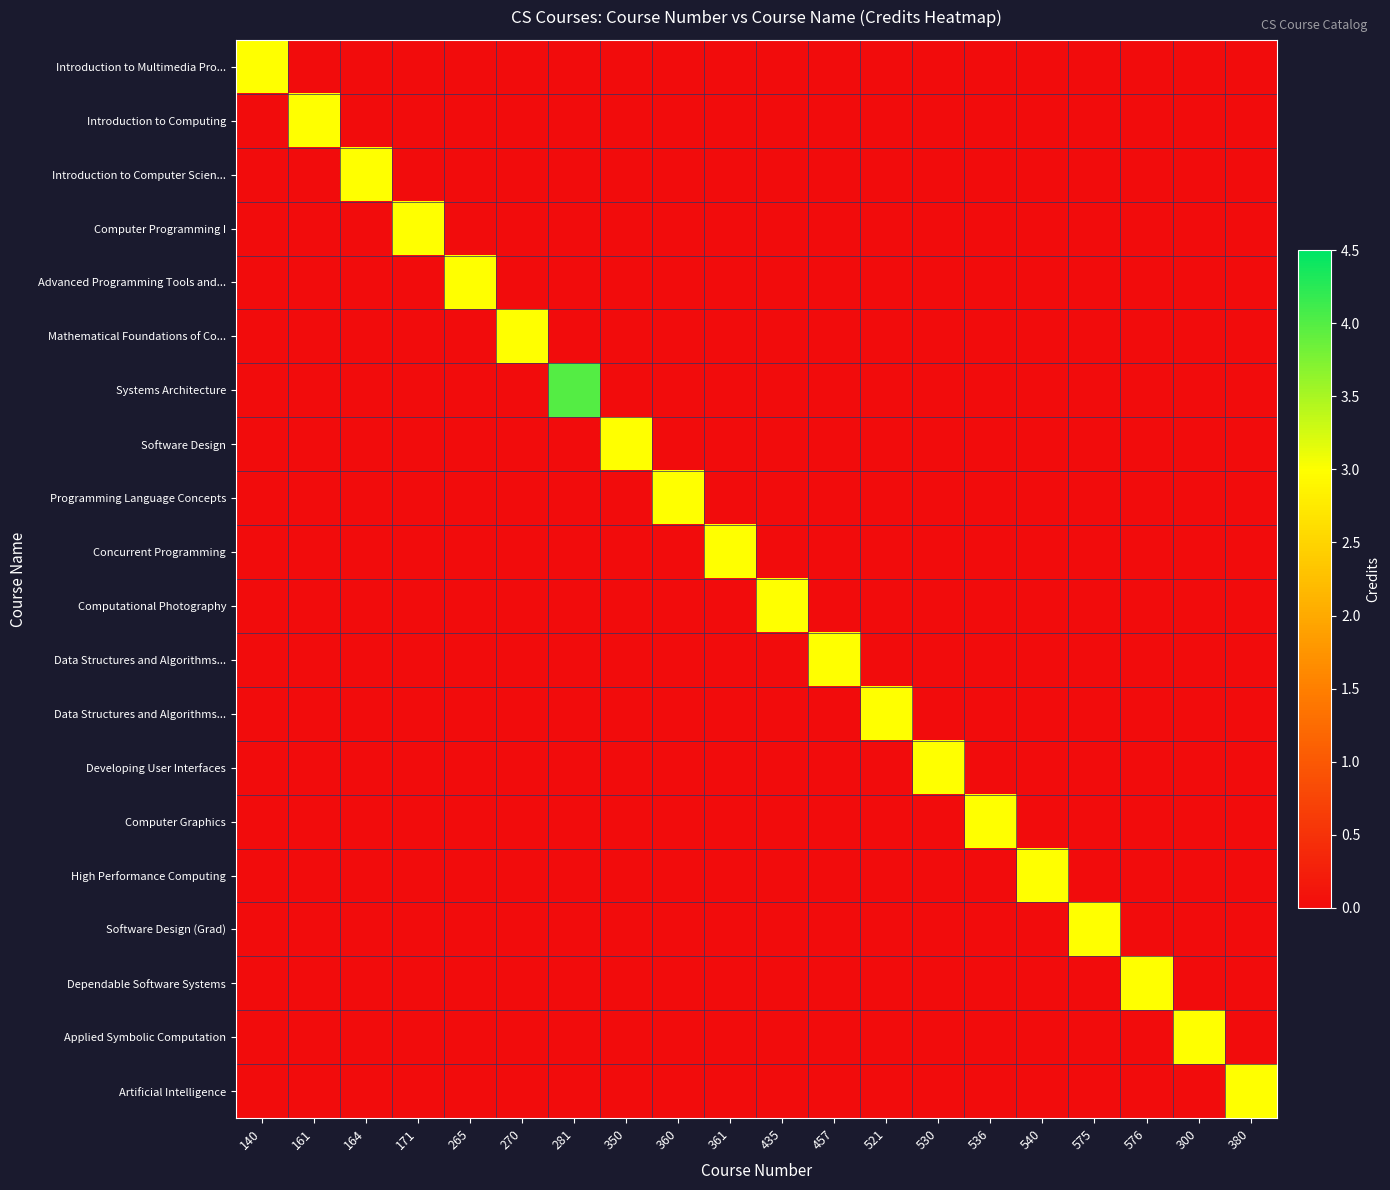

Between 265 and 576, which is larger?

265